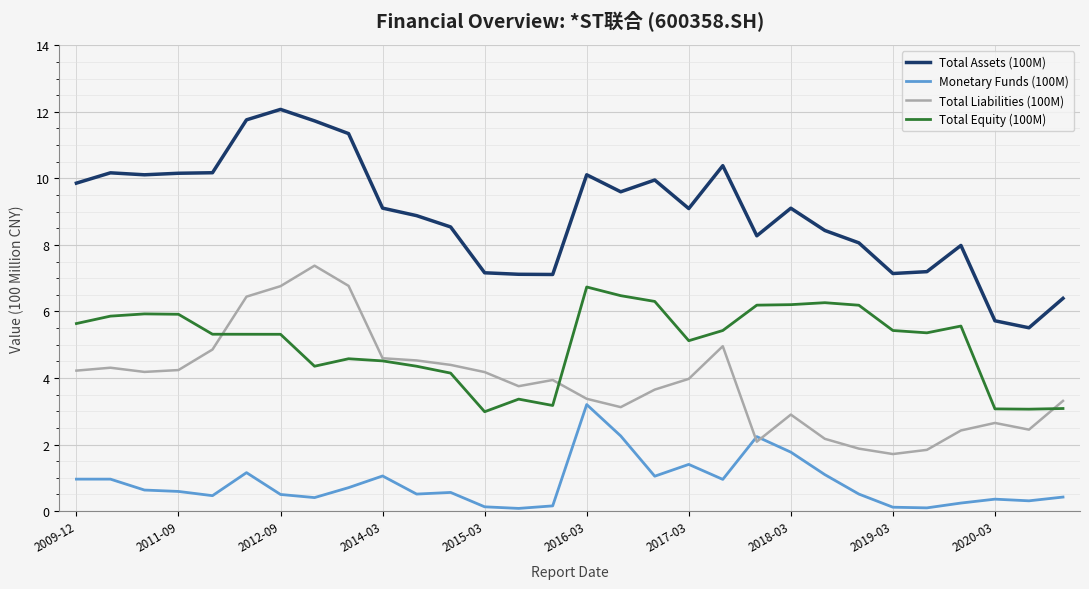

What is the highest value of the Total Assets (100M) series?

12.1